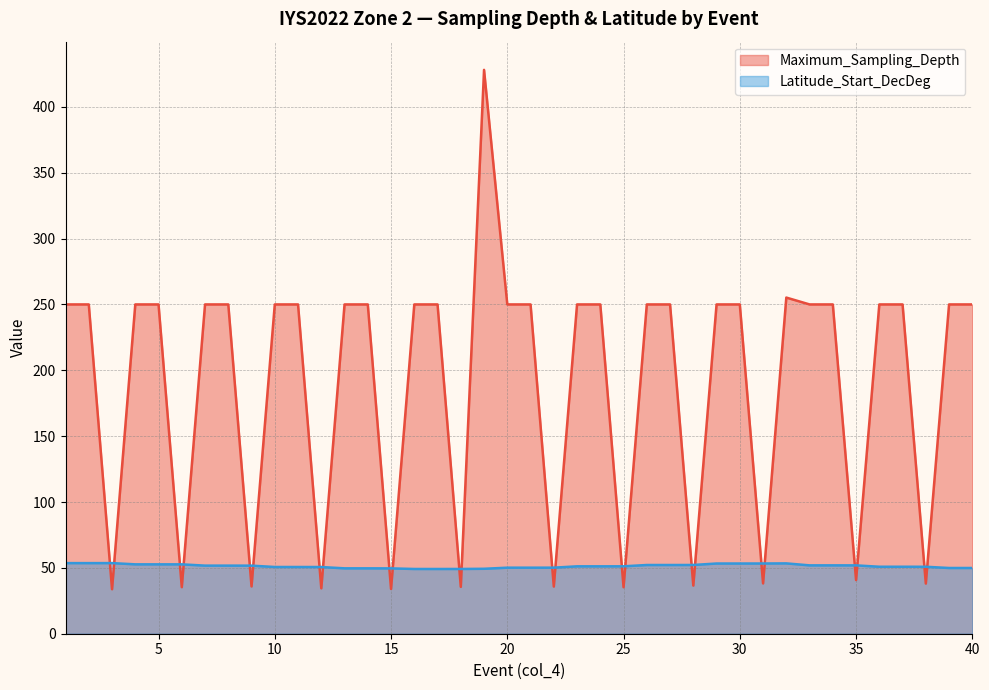

Reading left to right, list all the values displayed in this chart.

Maximum_Sampling_Depth: 250.0	250.0	33.8	250.0	250.0	35.3	250.0	250.0	35.9	250.0	250.0	34.5	250.0	250.0	34.0	250.0	250.0	35.6	428.1	250.0	250.0	35.8	250.0	250.0	35.3	250.0	250.0	36.5	250.0	250.0	38.2	255.2	250.0	250.0	40.7	250.0	250.0	38.1	250.0	250.0
Latitude_Start_DecDeg: 53.6	53.6	53.6	52.7	52.7	52.7	51.7	51.7	51.7	50.7	50.7	50.6	49.6	49.6	49.6	49.2	49.1	49.2	49.3	50.1	50.1	50.2	51.2	51.2	51.2	52.2	52.2	52.2	53.3	53.3	53.3	53.4	51.9	51.9	51.9	50.8	50.9	50.8	49.9	49.9